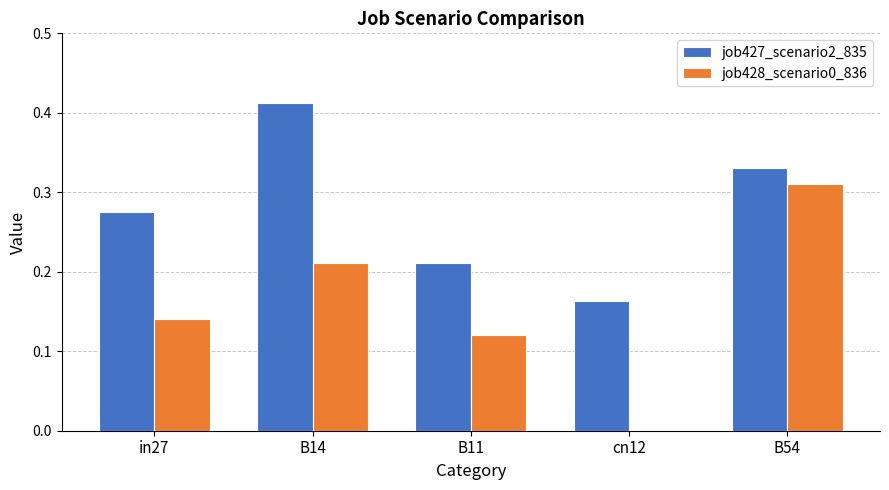

How many job428_scenario0_836 values are between 0 and 1?

5